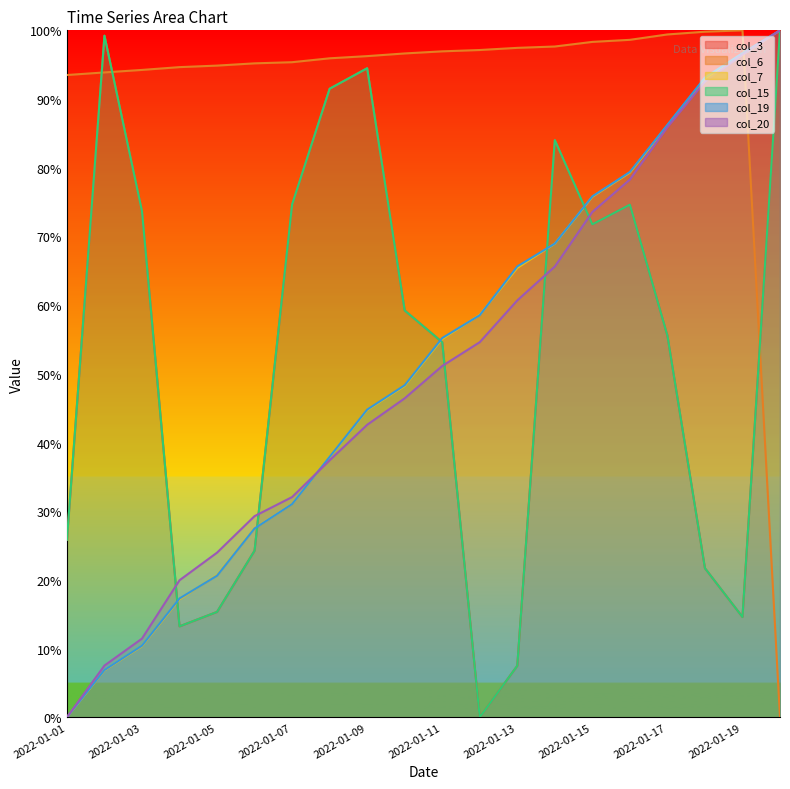

Rank the categories by col_15 value from highest to lowest.

2022-01-20, 2022-01-02, 2022-01-09, 2022-01-08, 2022-01-14, 2022-01-07, 2022-01-16, 2022-01-03, 2022-01-15, 2022-01-10, 2022-01-17, 2022-01-11, 2022-01-01, 2022-01-06, 2022-01-18, 2022-01-05, 2022-01-19, 2022-01-04, 2022-01-13, 2022-01-12